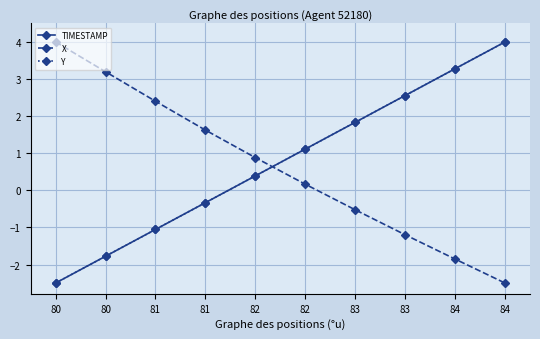

Reading left to right, list all the values displayed in this chart.

TIMESTAMP: -2.5	-1.8	-1.1	-0.3	0.4	1.1	1.8	2.6	3.3	4.0
X: 4.0	3.2	2.4	1.6	0.9	0.2	-0.5	-1.2	-1.9	-2.5
Y: -2.5	-1.8	-1.1	-0.3	0.4	1.1	1.8	2.6	3.3	4.0